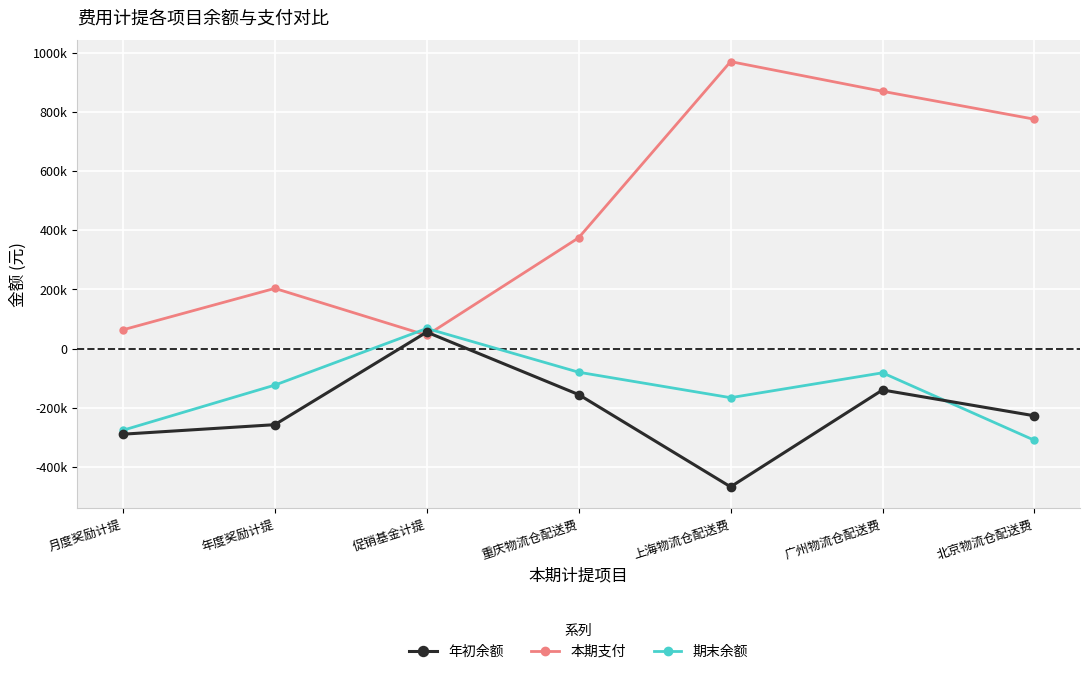

The value of 本期支付 at 上海物流仓配送费 is 438131.4. True or false?

False